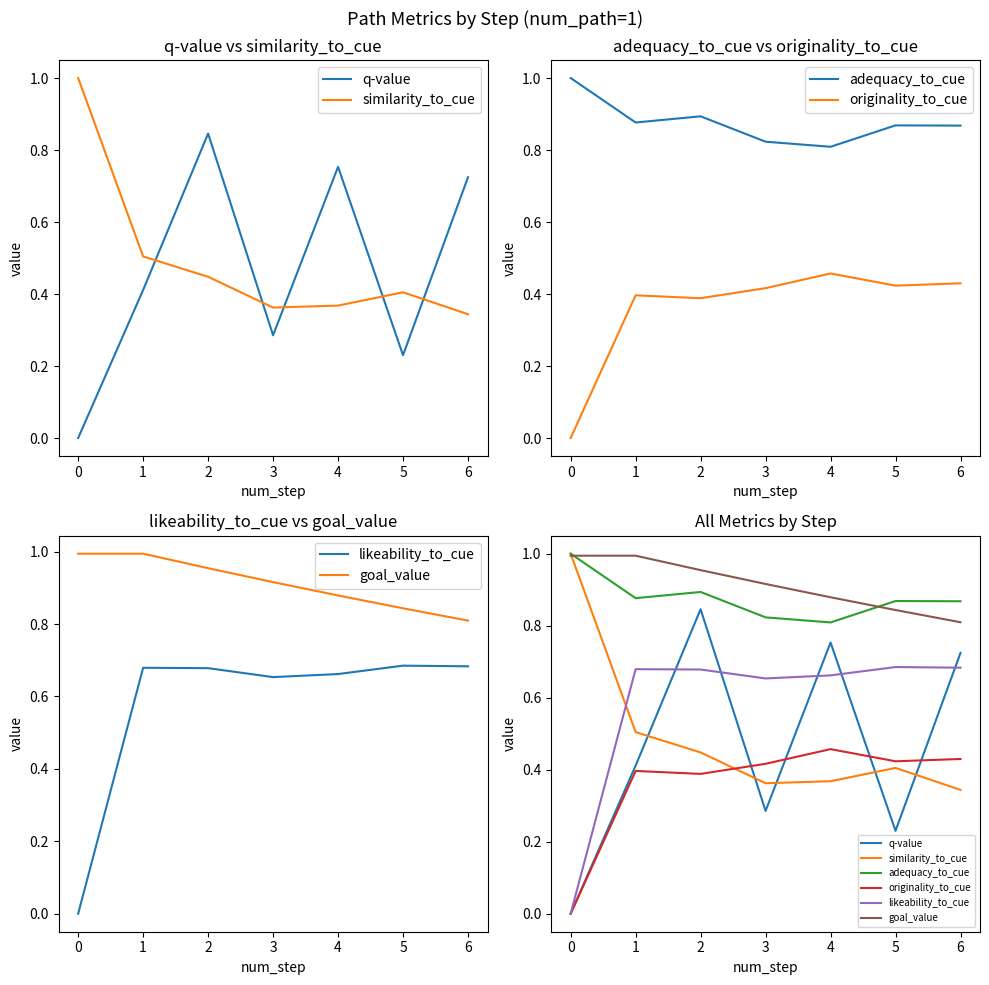

What is the greatest value displayed?

1.0